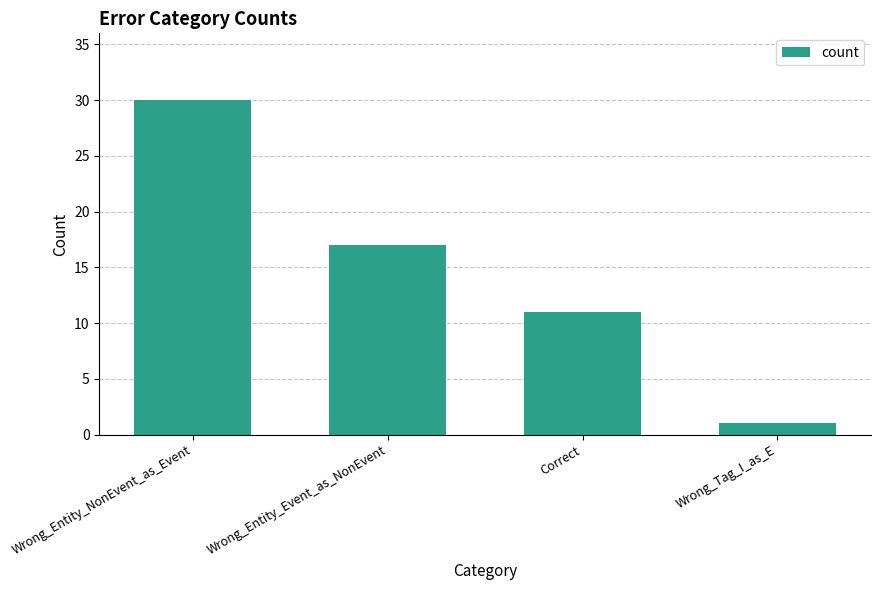

How many data points are less than 17?

2